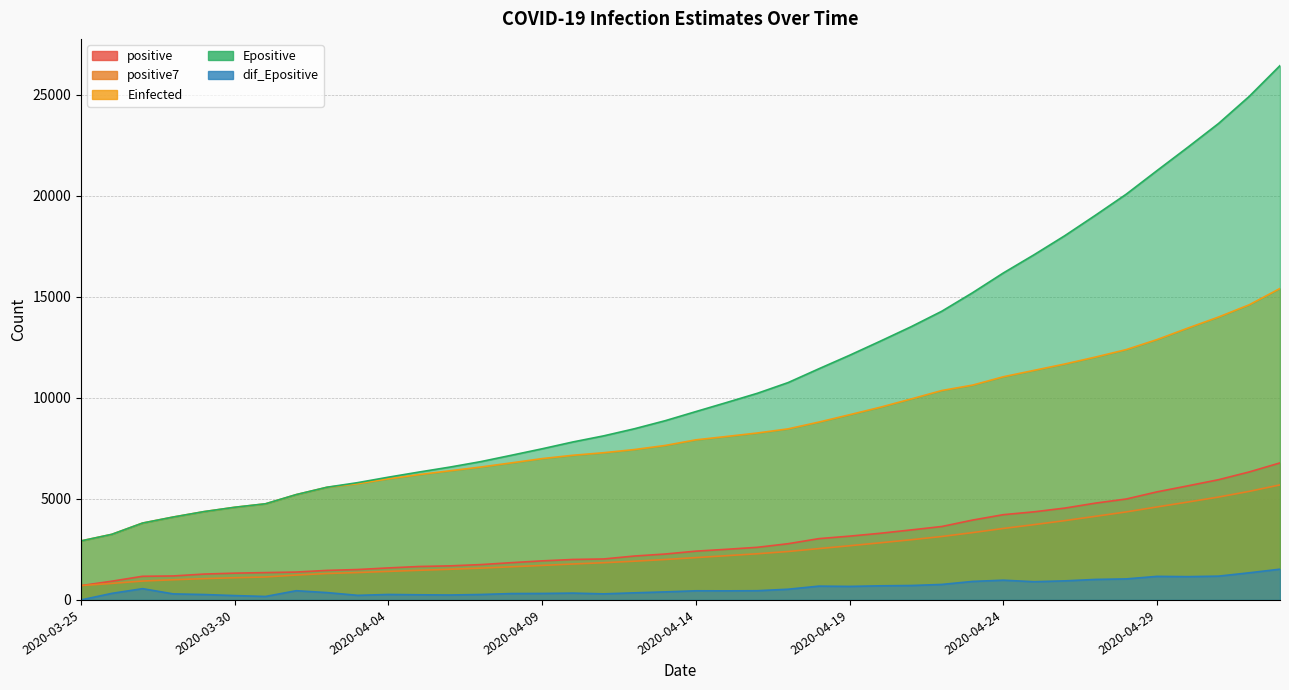

True or false: positive7 has a value of 2268.1 at 2020-04-08.

False